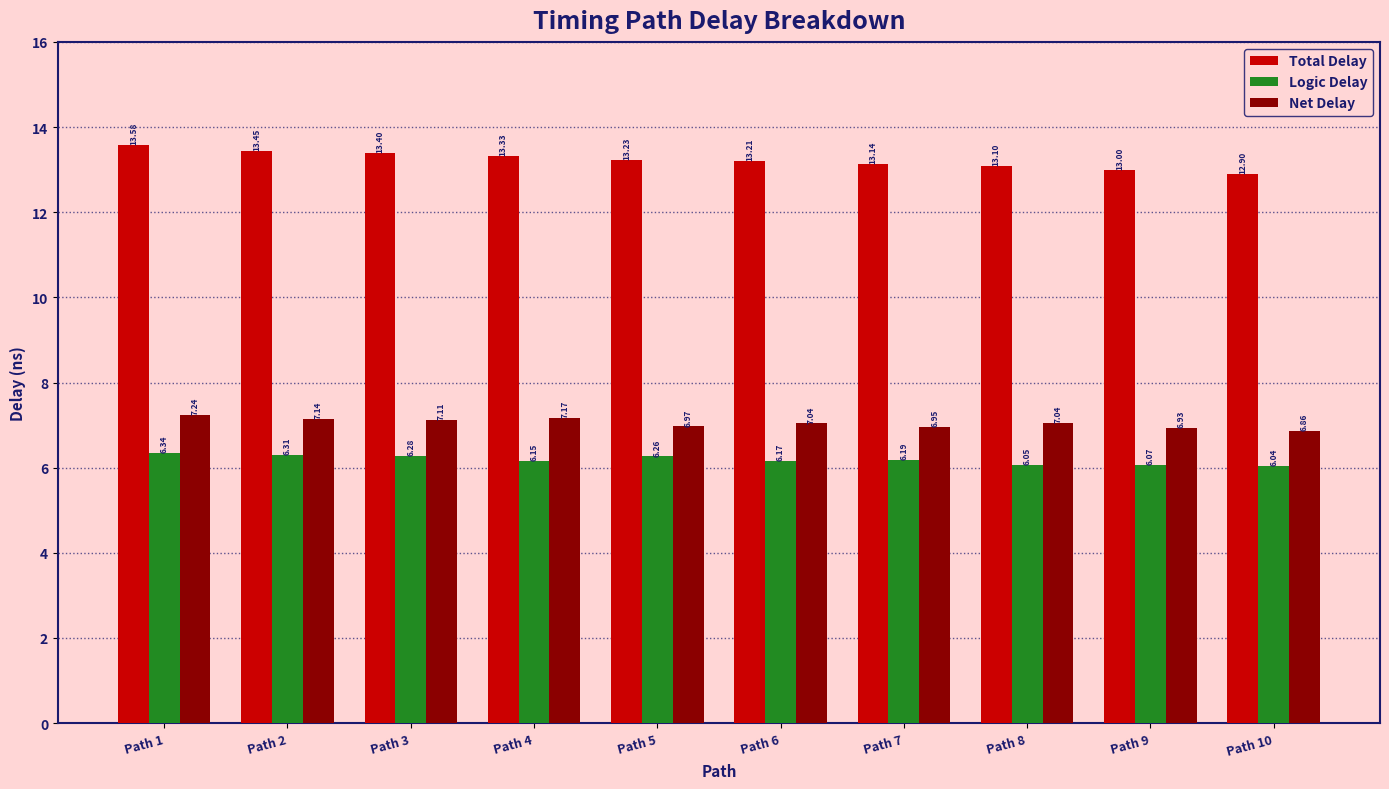

Which series has the largest total across all categories?

Total Delay